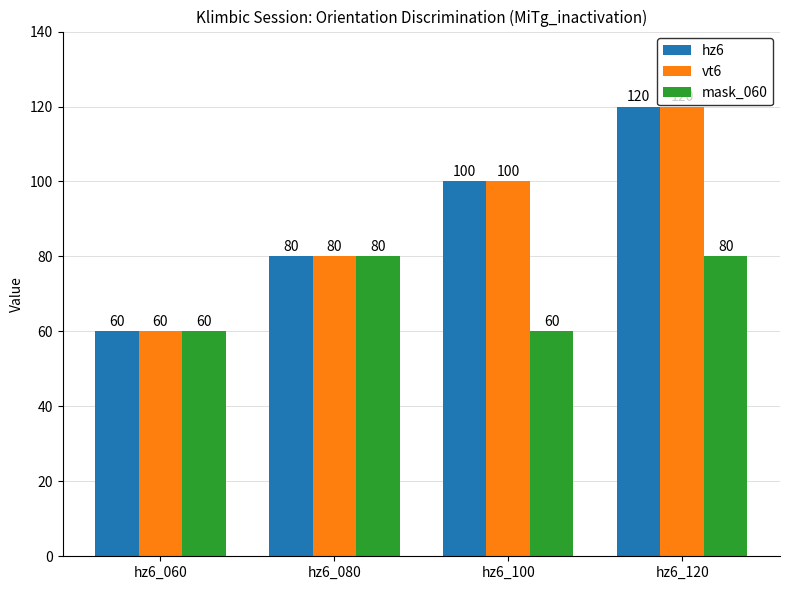

What is the maximum value for vt6?

120